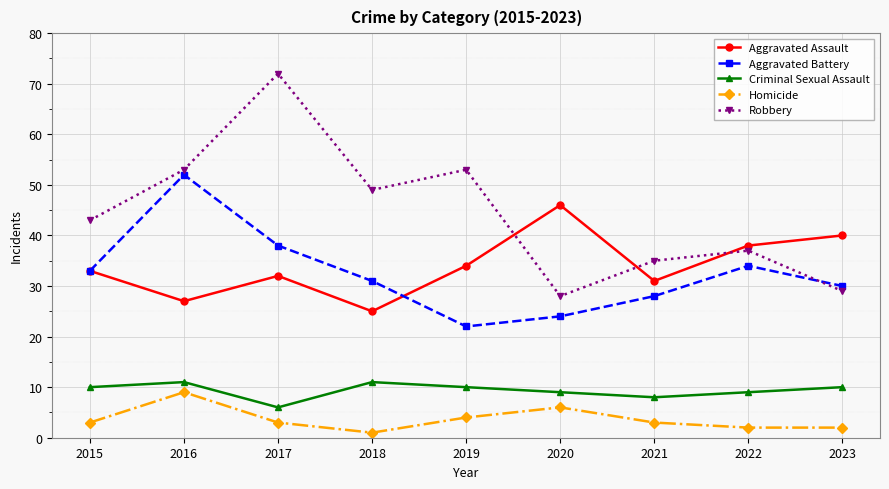

In Robbery, how many points are lower than both neighbors (excluding endpoints)?

2